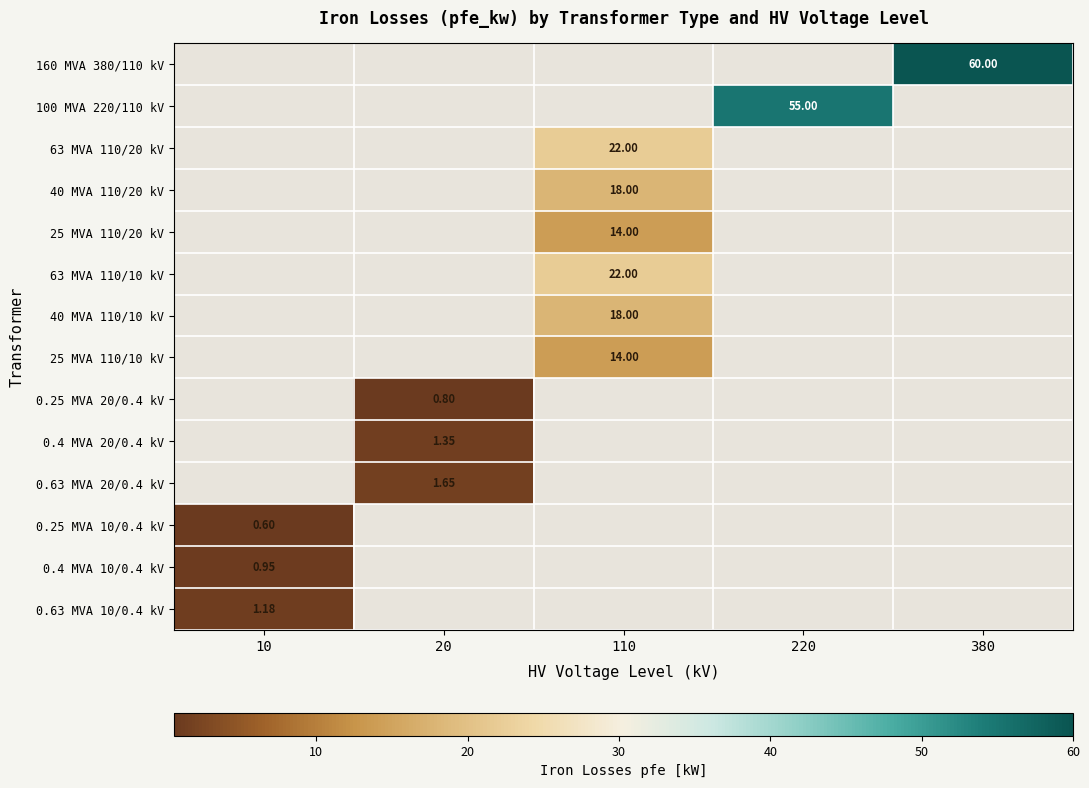

Rank the series by their maximum value, from highest to lowest.

160 MVA 380/110 kV, 100 MVA 220/110 kV, 63 MVA 110/20 kV, 63 MVA 110/10 kV, 40 MVA 110/20 kV, 40 MVA 110/10 kV, 25 MVA 110/20 kV, 25 MVA 110/10 kV, 0.63 MVA 20/0.4 kV, 0.4 MVA 20/0.4 kV, 0.63 MVA 10/0.4 kV, 0.4 MVA 10/0.4 kV, 0.25 MVA 20/0.4 kV, 0.25 MVA 10/0.4 kV